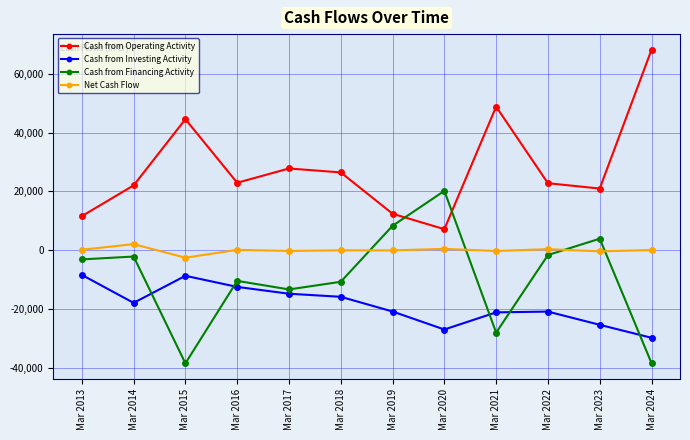

The Net Cash Flow series shows -2493 at Mar 2015. True or false?

True